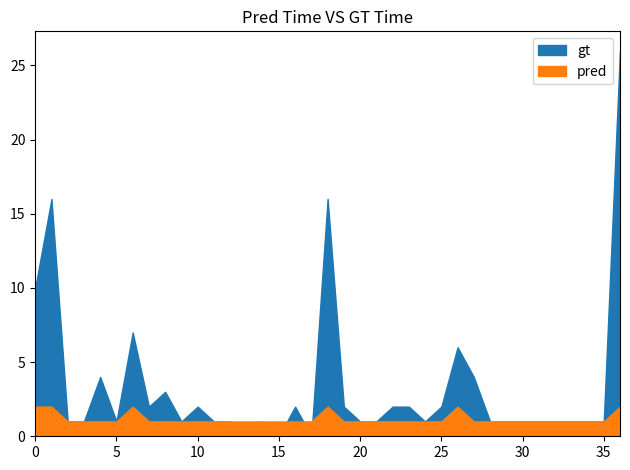

Rank the series by their average value, from lowest to highest.

pred, gt